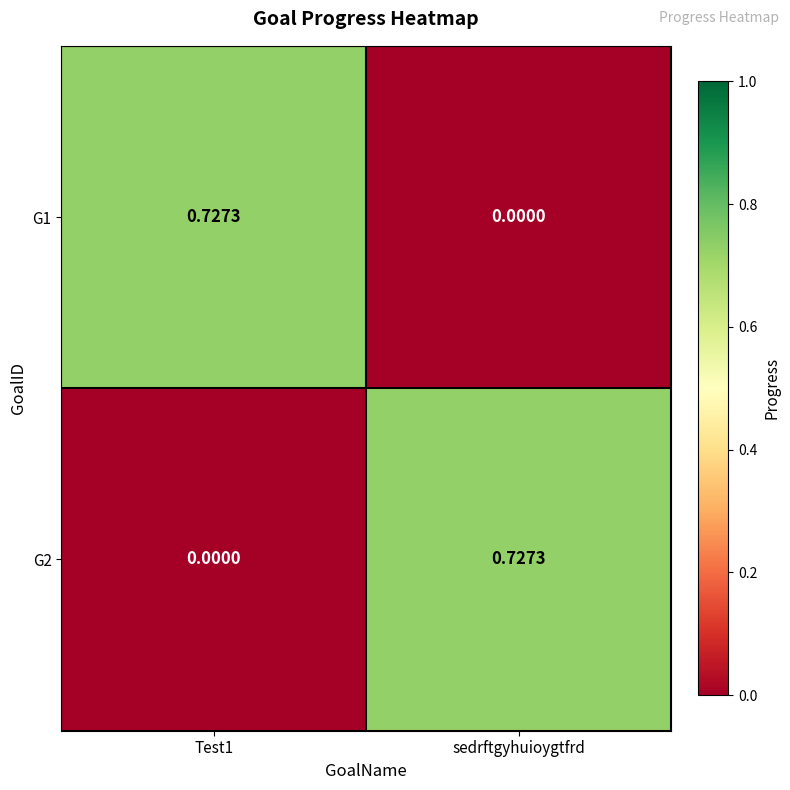

At which label is G1 closest to 0?

sedrftgyhuioygtfrd